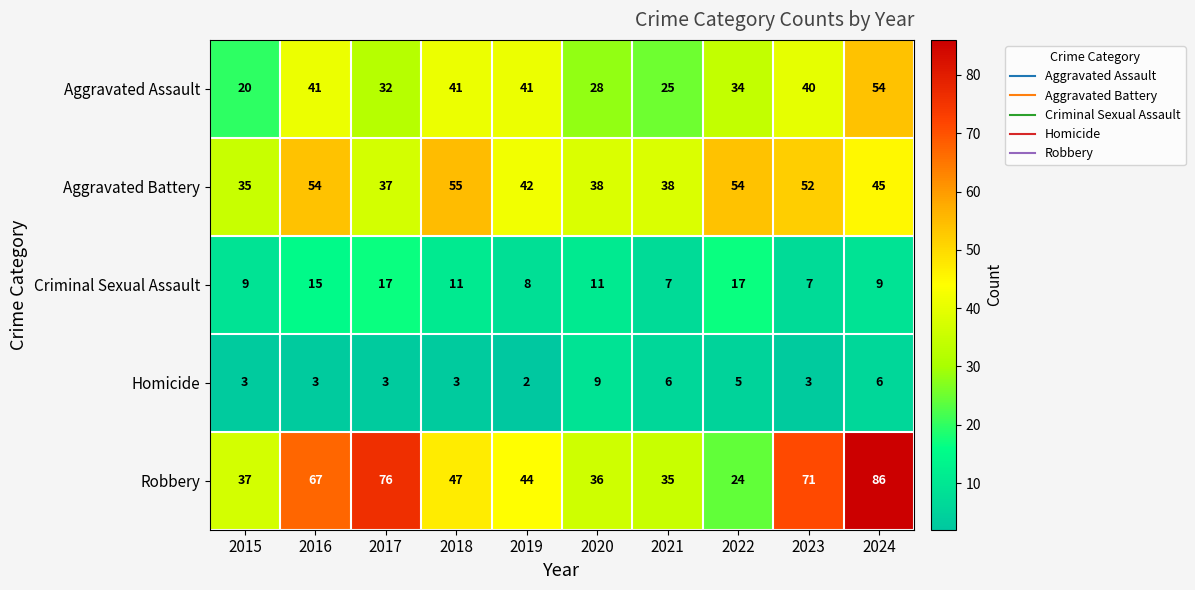

The Aggravated Battery series shows 45 at 2024. True or false?

True